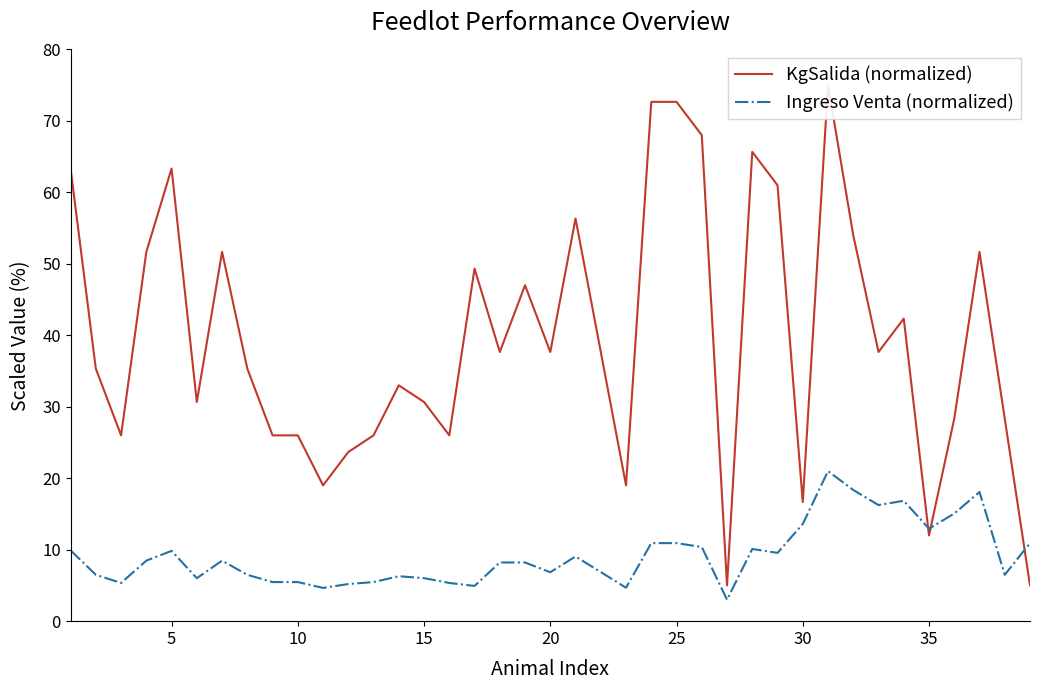

True or false: KgSalida (normalized) has a value of 10.8 at 32.

False